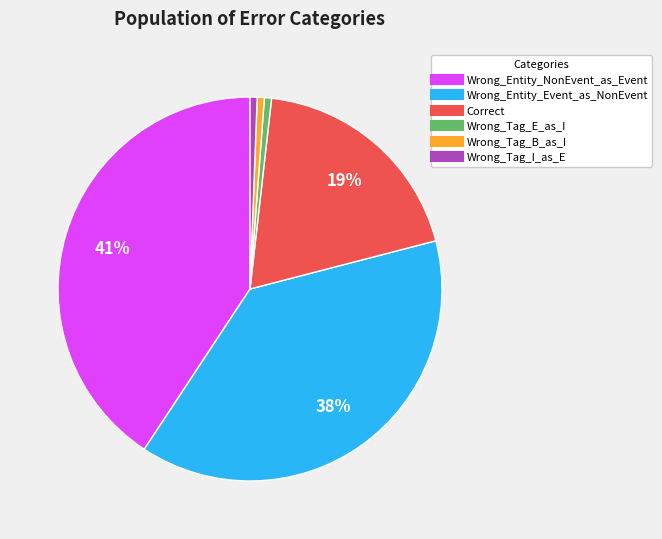

To the nearest percent, what is the difference between the largest and smallest slice percentages?

40%